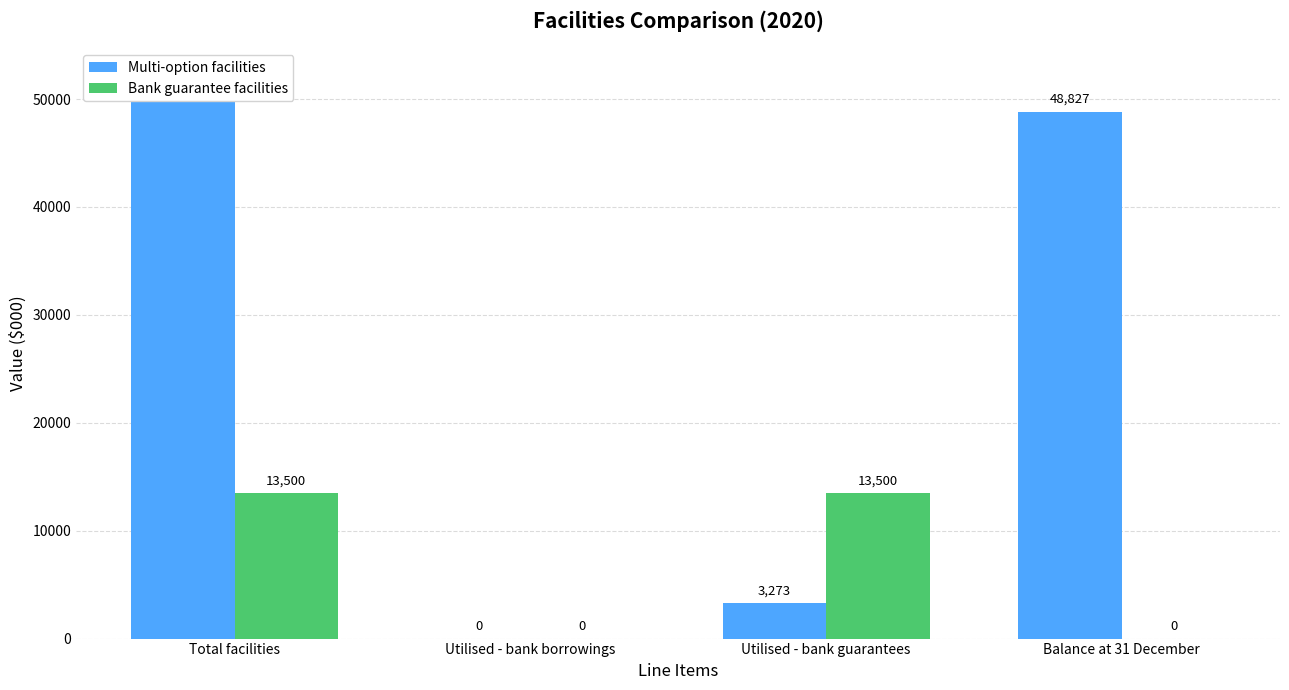

What is the label of the 3rd bar from the left?

Utilised - bank guarantees